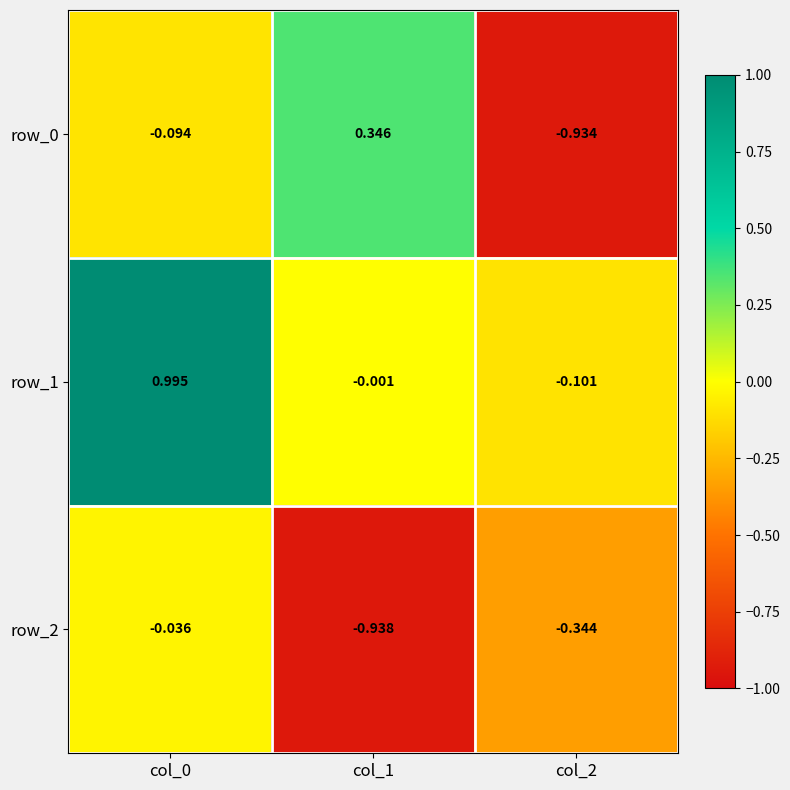

At which category does the chart reach its minimum across all series?

col_1